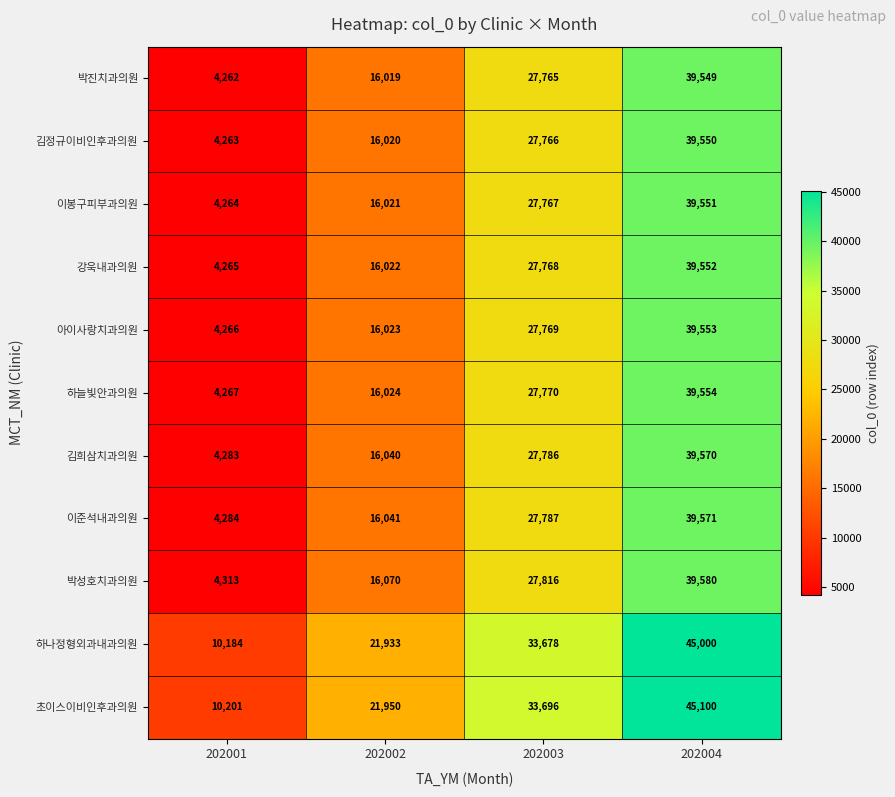

What is the sum of all 아이사랑치과의원 values?

87611